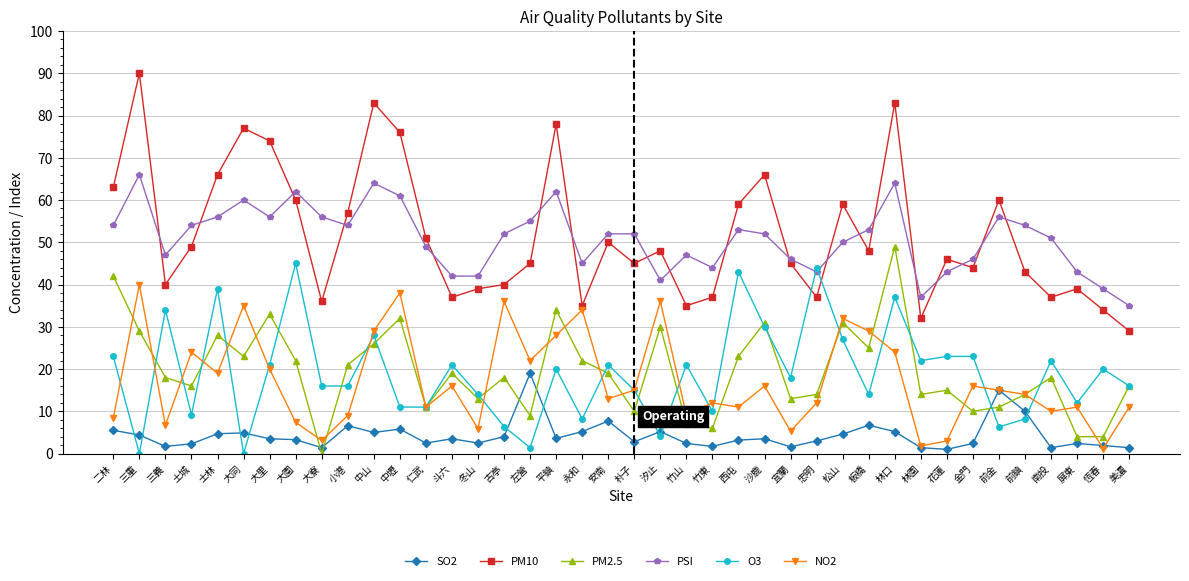

What is the approximate value of PM10 at 林園?

32.0